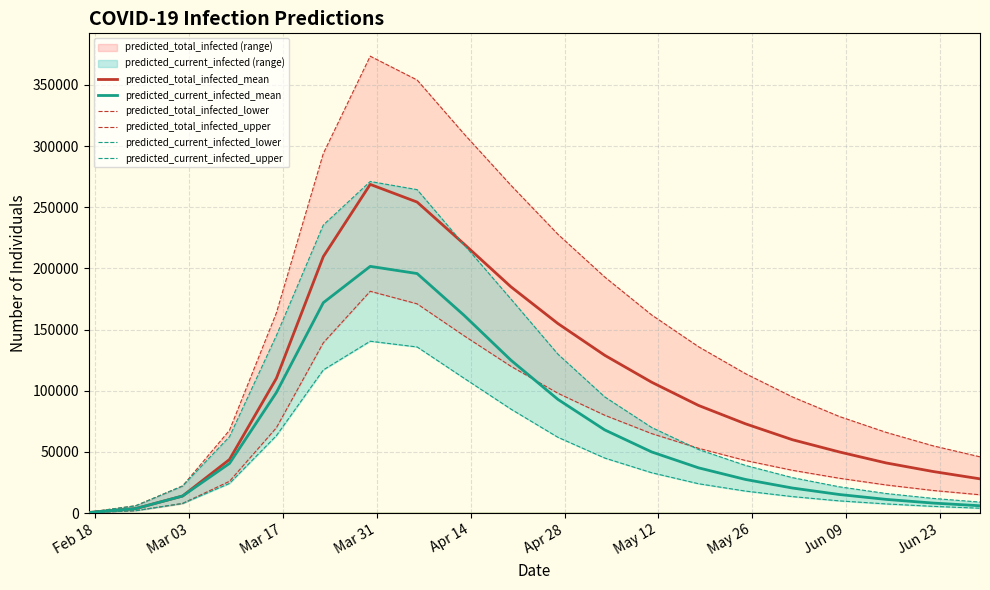

What is the maximum value for predicted_total_infected_mean?

268747